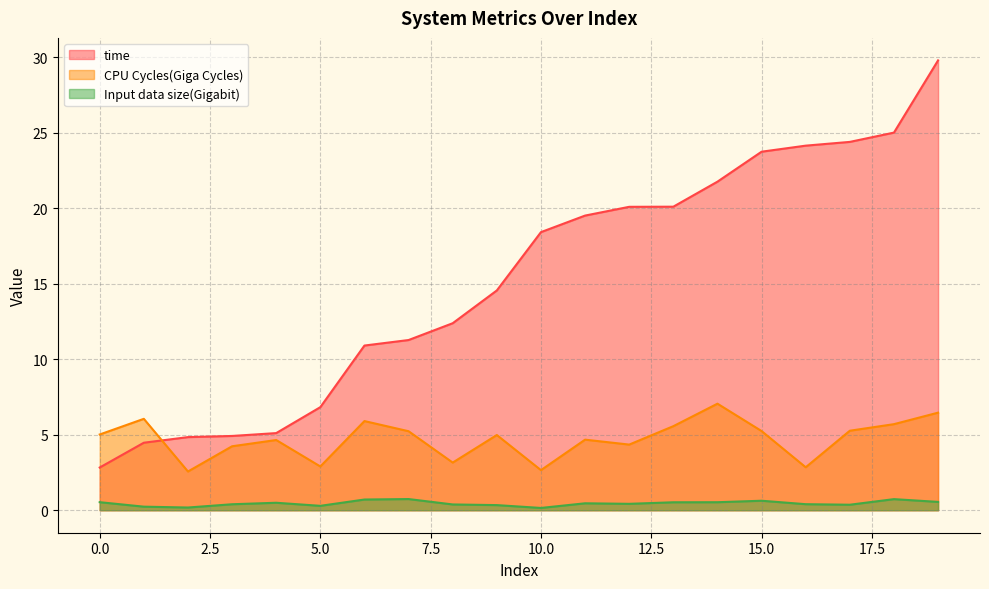

At which category is the sum across all series the highest?

19